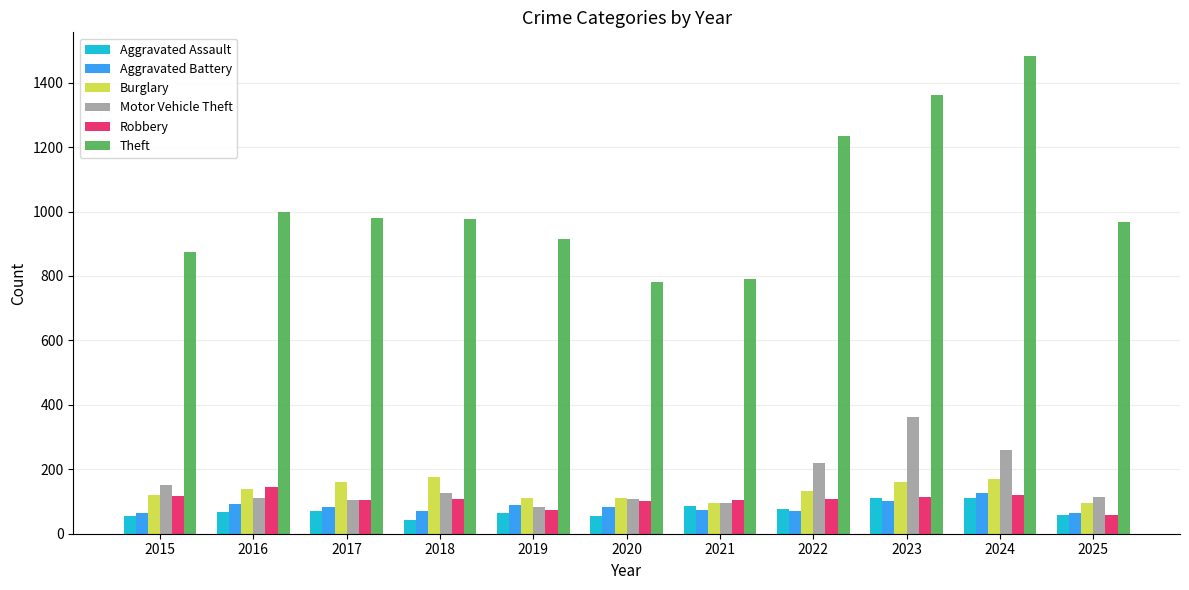

How many bars are there in each group?

6